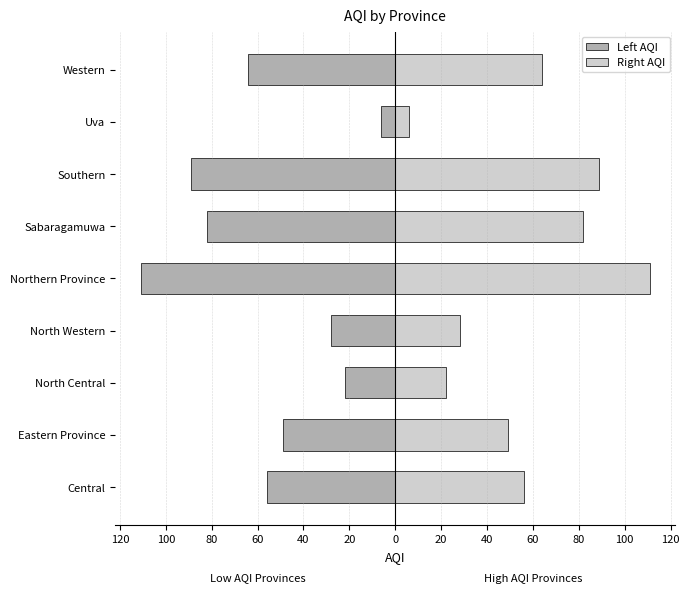

The value of Right AQI at North Central is 14. True or false?

False